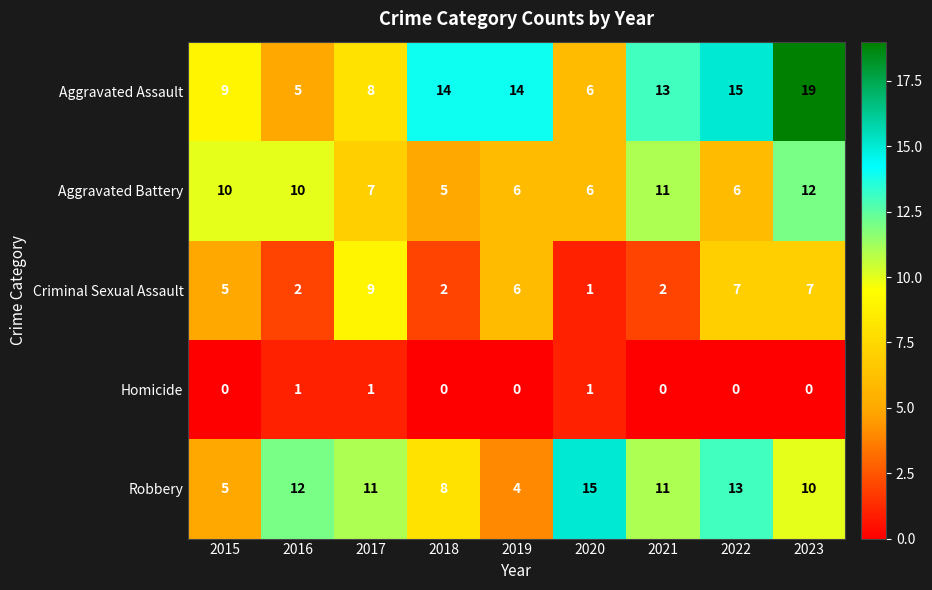

True or false: Robbery has a value of 11 at 2017.

True